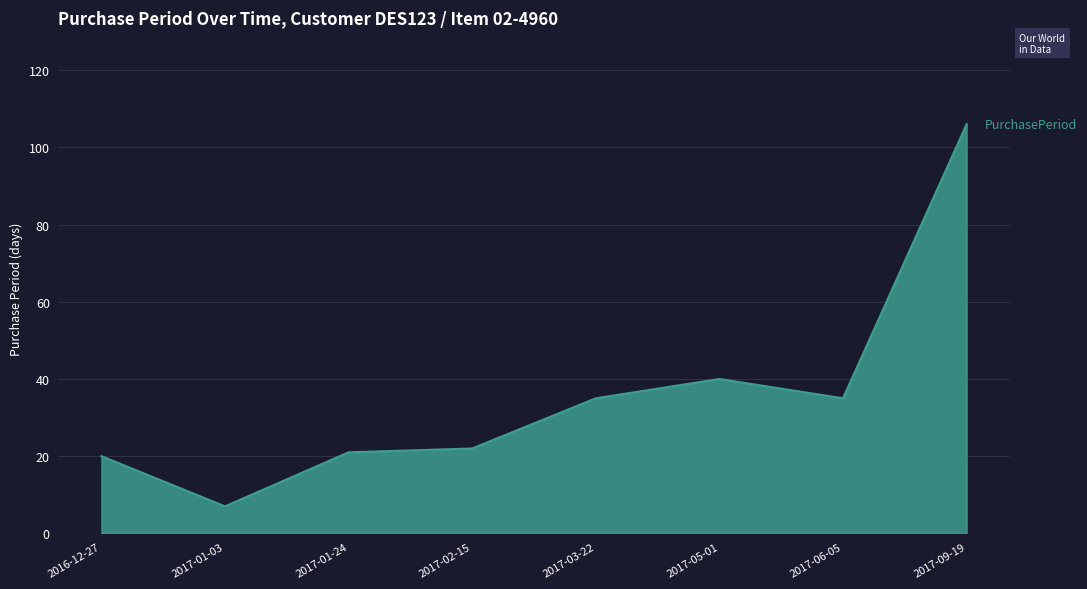

Where is the first local minimum?

2017-01-03